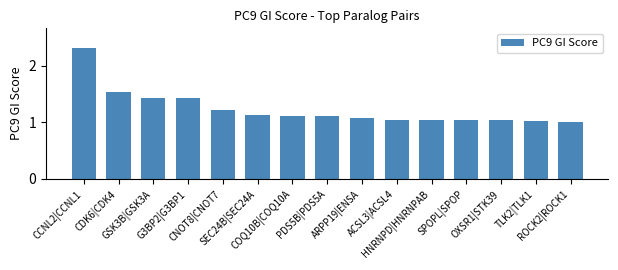

What is the greatest value displayed?

2.3